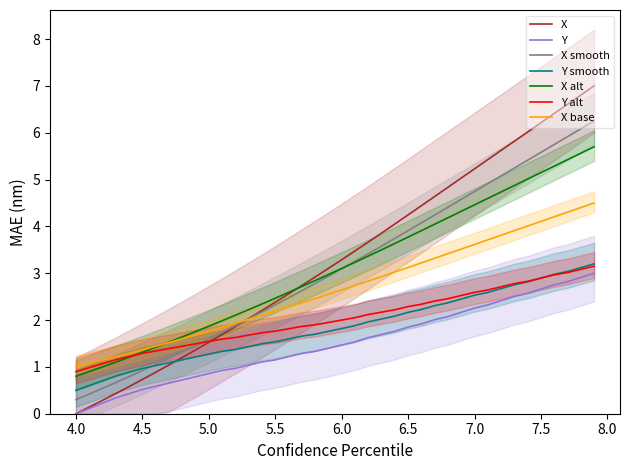

Is it true that Y equals 2.3 at 7.0?

True